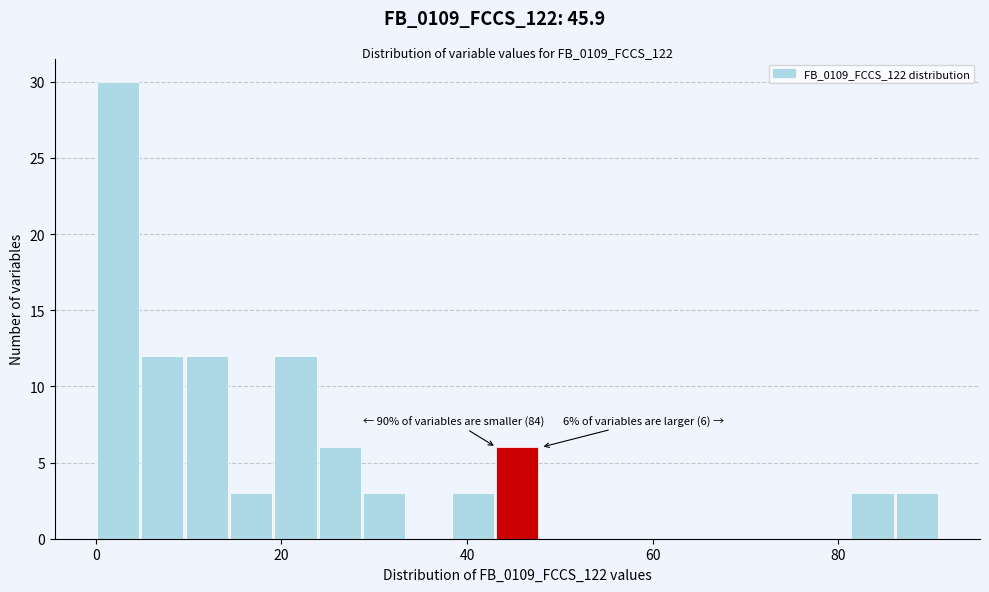

Read against the x-axis, roughly where is the centre of the tallest bar?

2